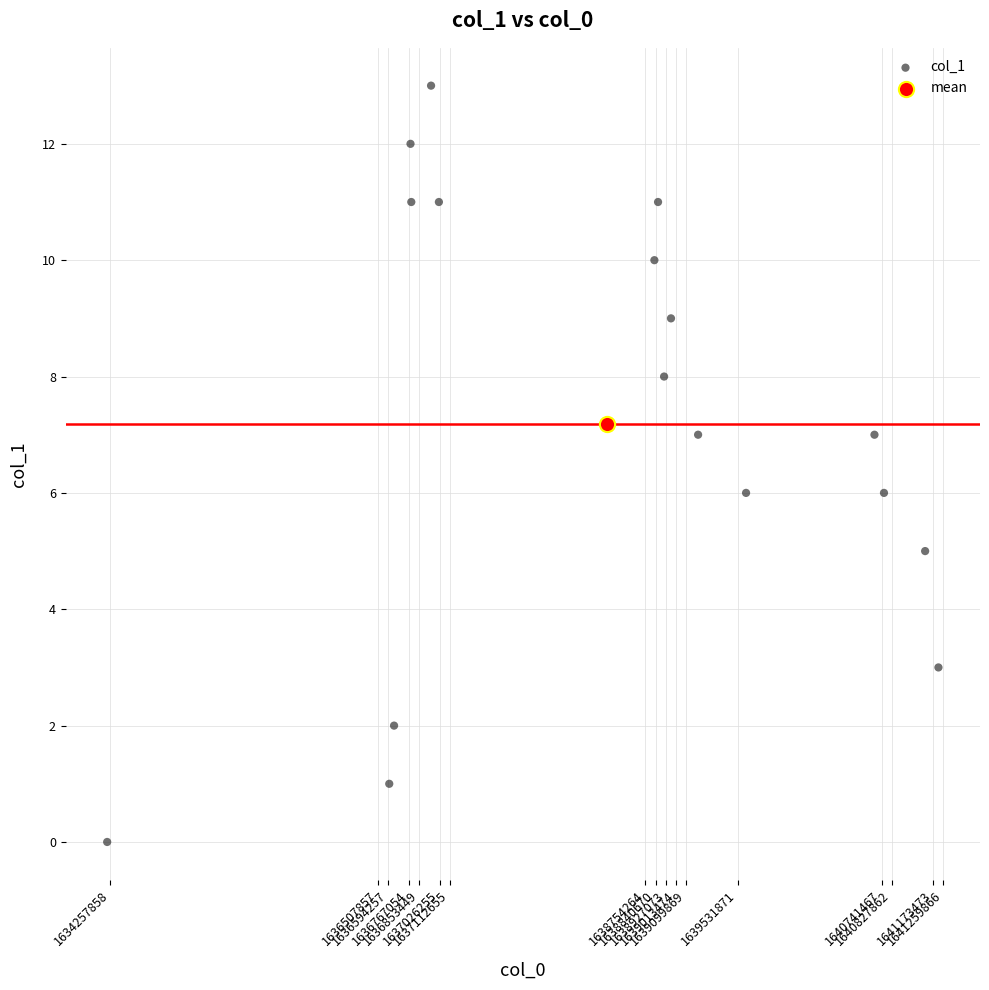

What are all the series names shown in the legend?

col_1, mean